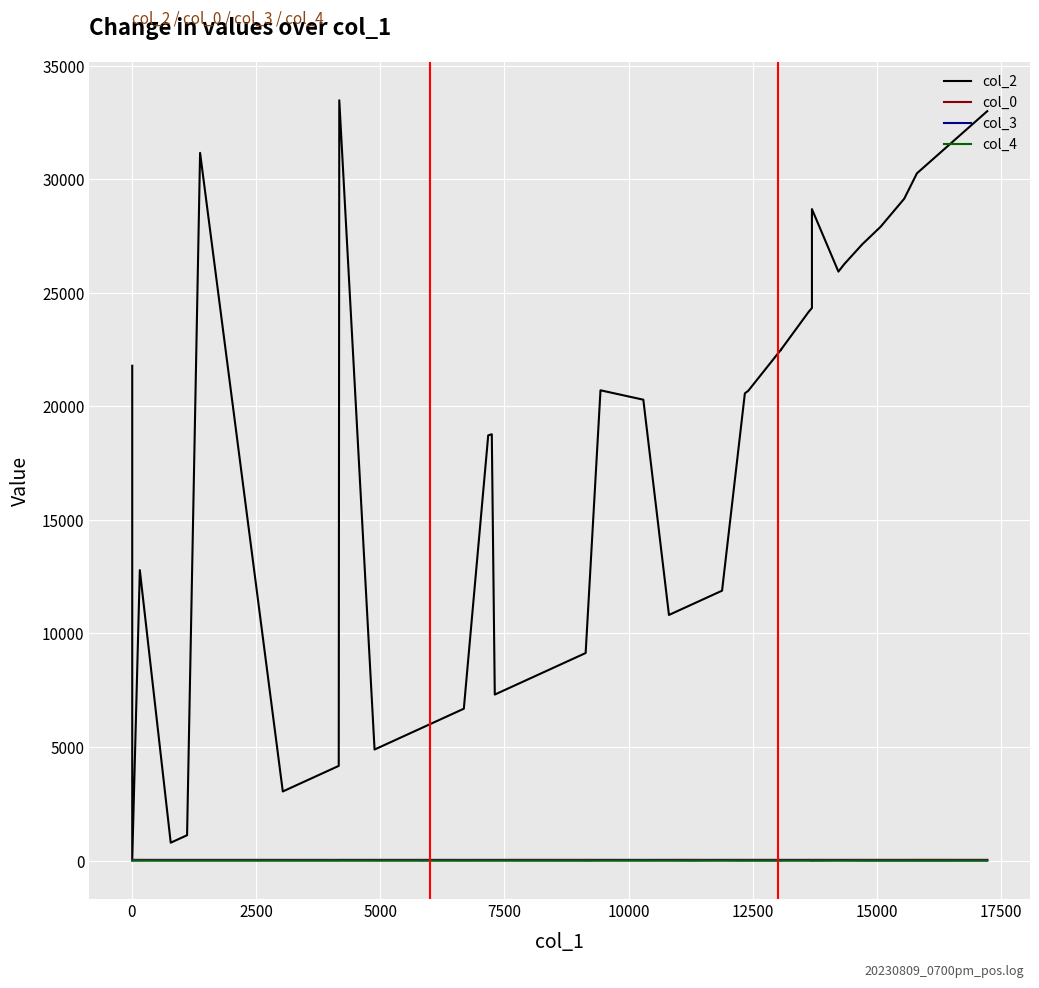

How many lines are shown in the chart?

4